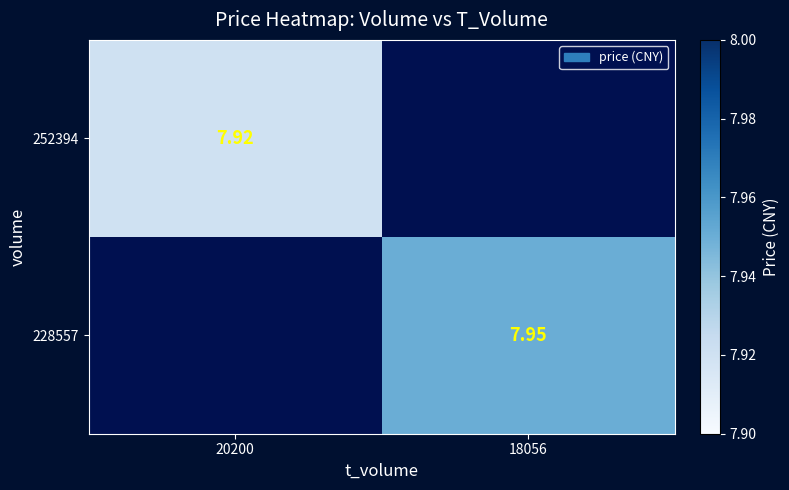

Is the value of 252394 at 20200 greater than the value of 228557 at 18056?

No